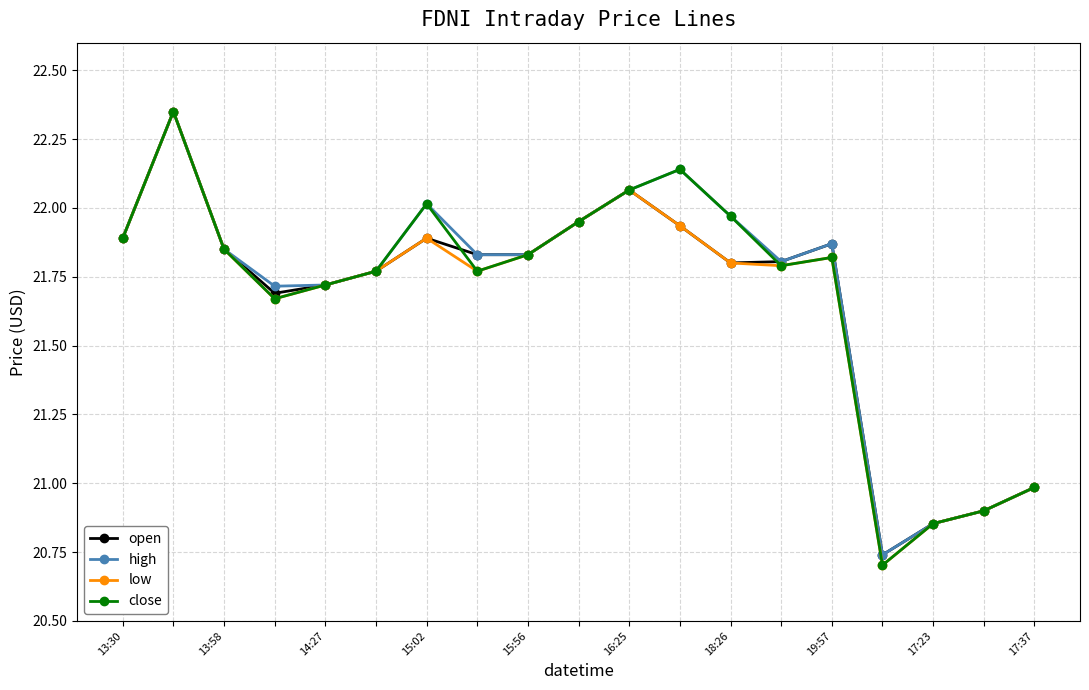

True or false: low has more than 2 interior local peaks.

True